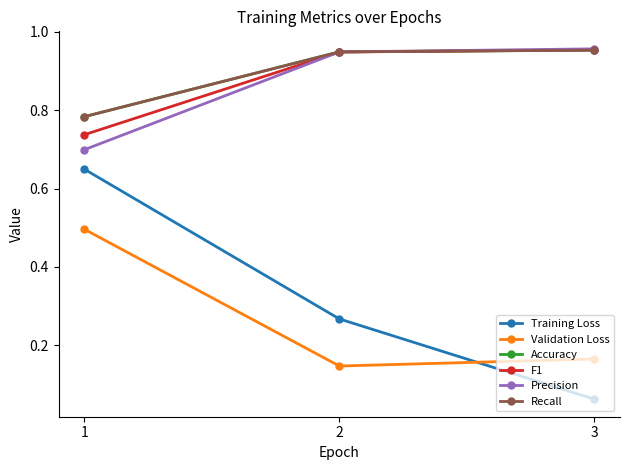

What is the smallest value displayed?

0.1